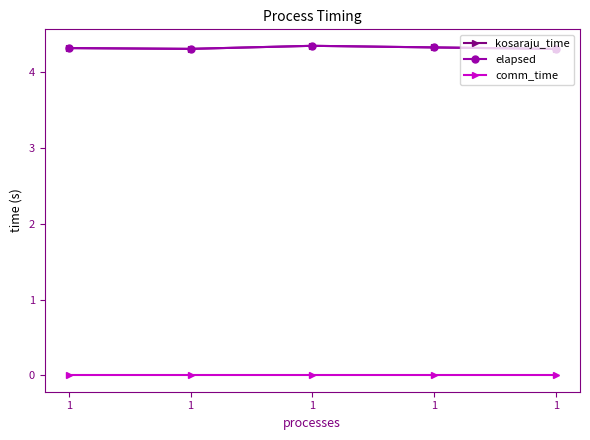

How many kosaraju_time values are between 4 and 5?

5